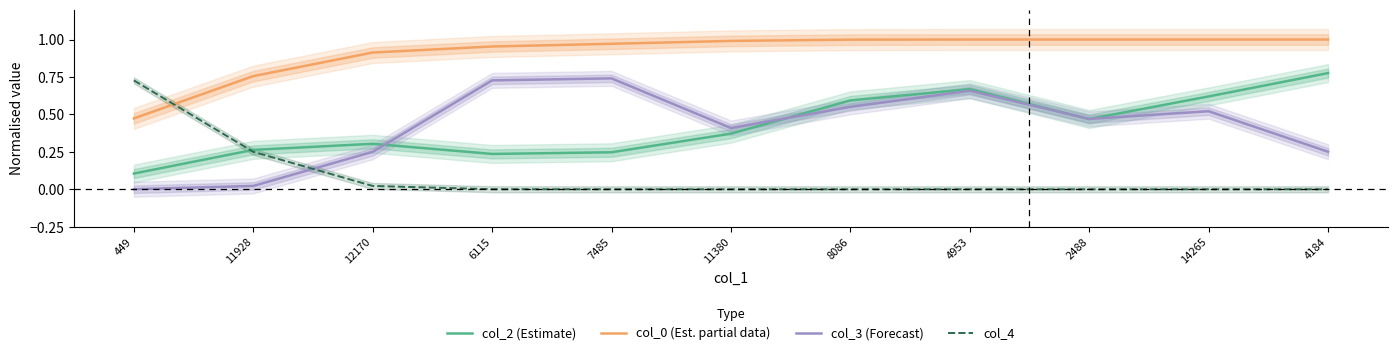

Read the col_2 (Estimate) value at 8086.

0.6